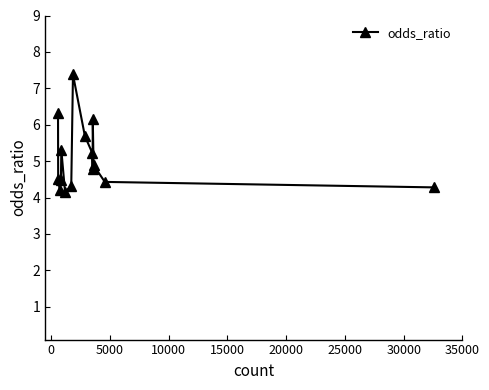

How many points are higher than both their immediate neighbors (excluding endpoints)?

3